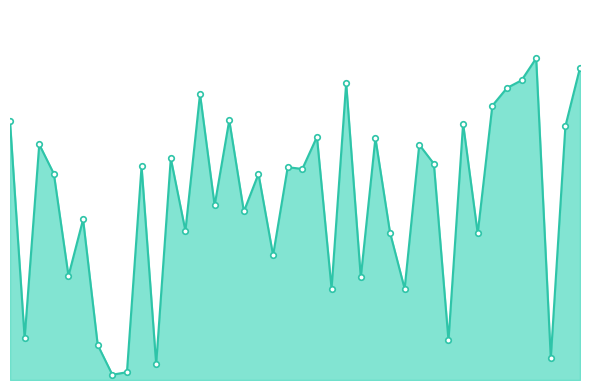

What is the greatest value displayed?

0.9